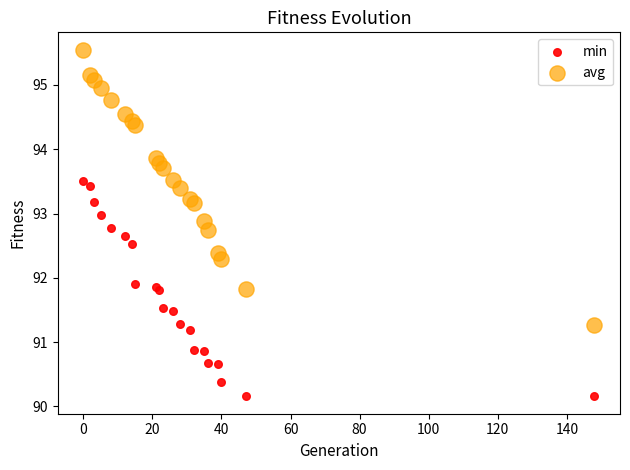

Which series has the largest Y range (max minus min)?

avg